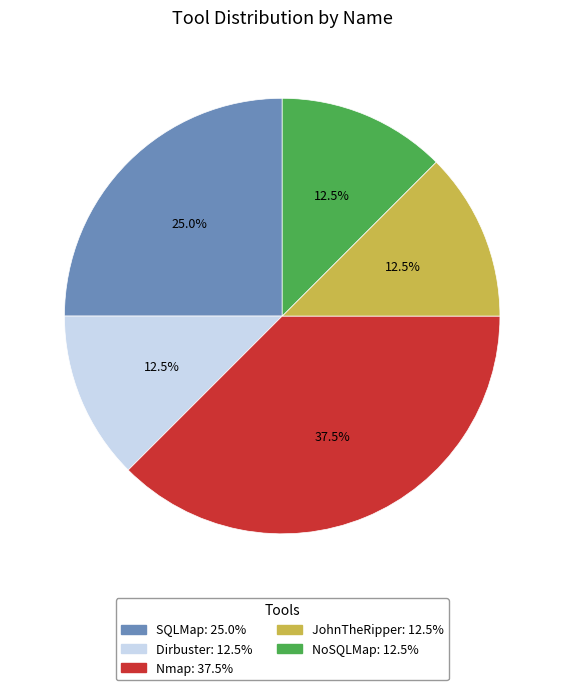

Count the number of slices in the pie.

5